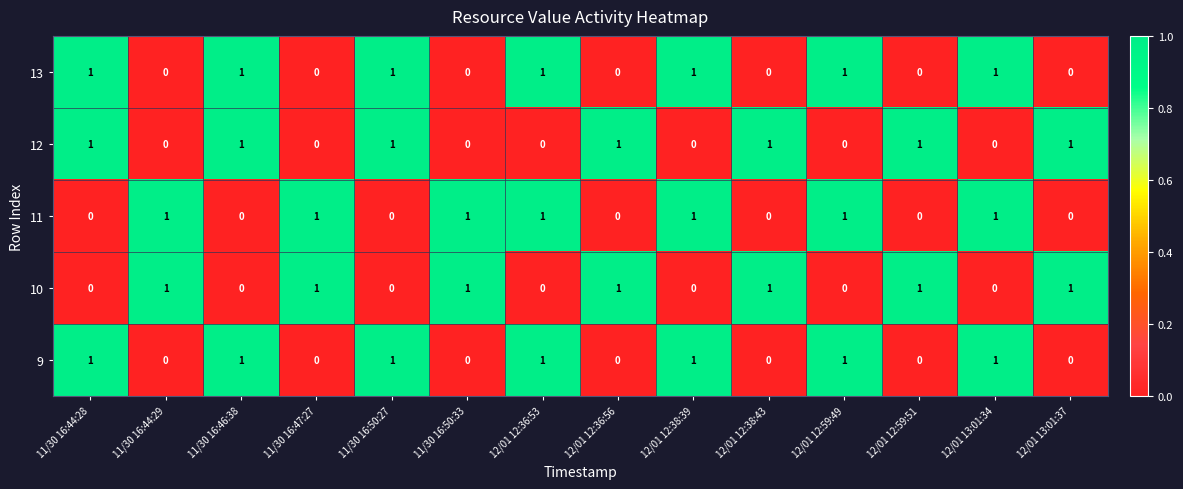

What is the sum of all 12 values?

7